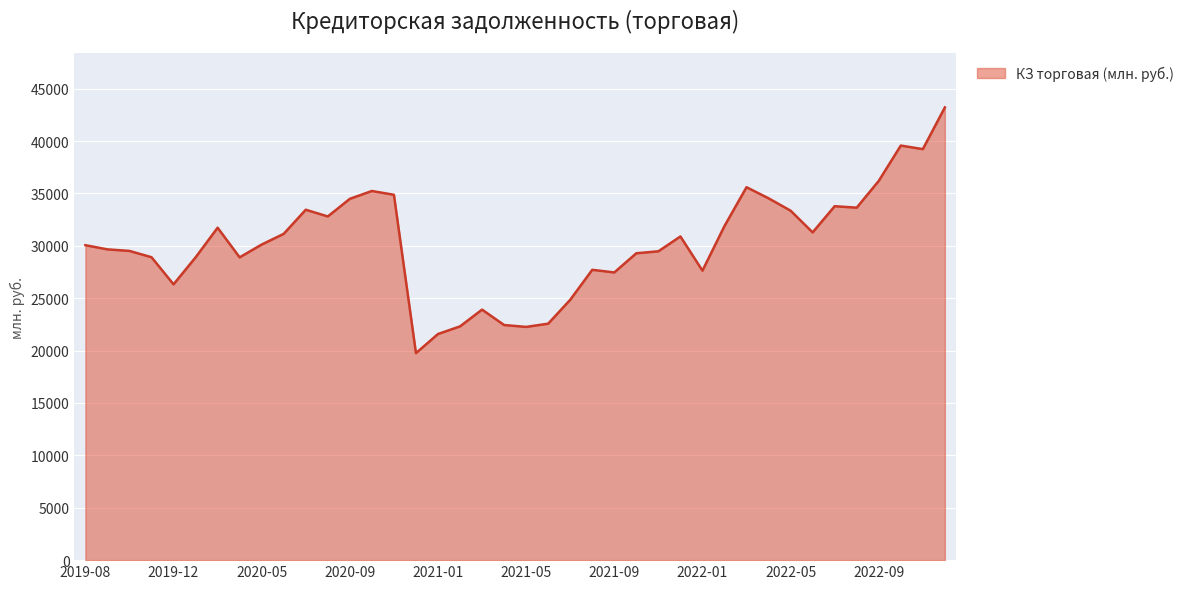

What is the difference between the maximum and minimum values?

23449.5